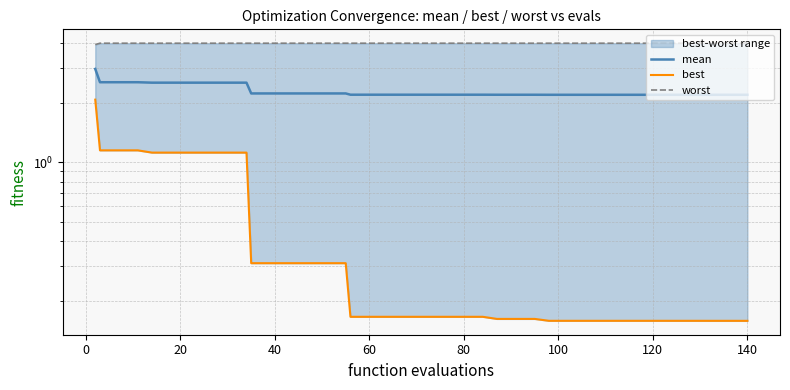

True or false: mean and worst cross at least once.

False